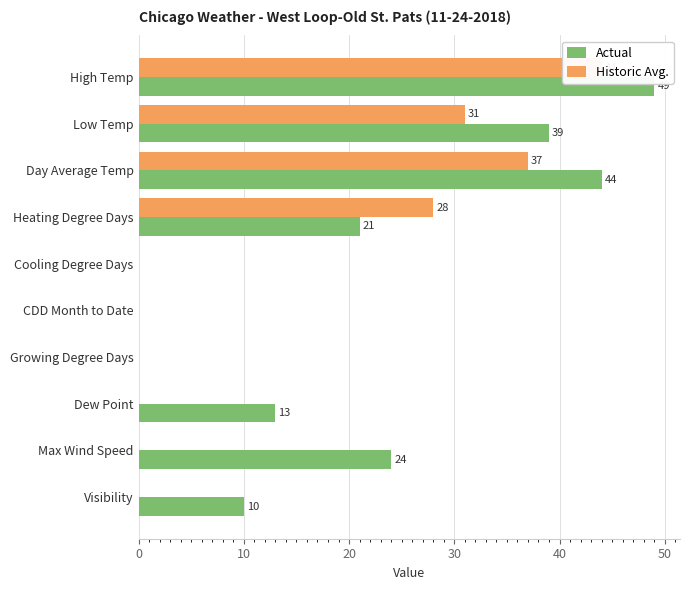

Read the Actual value at Visibility.

10